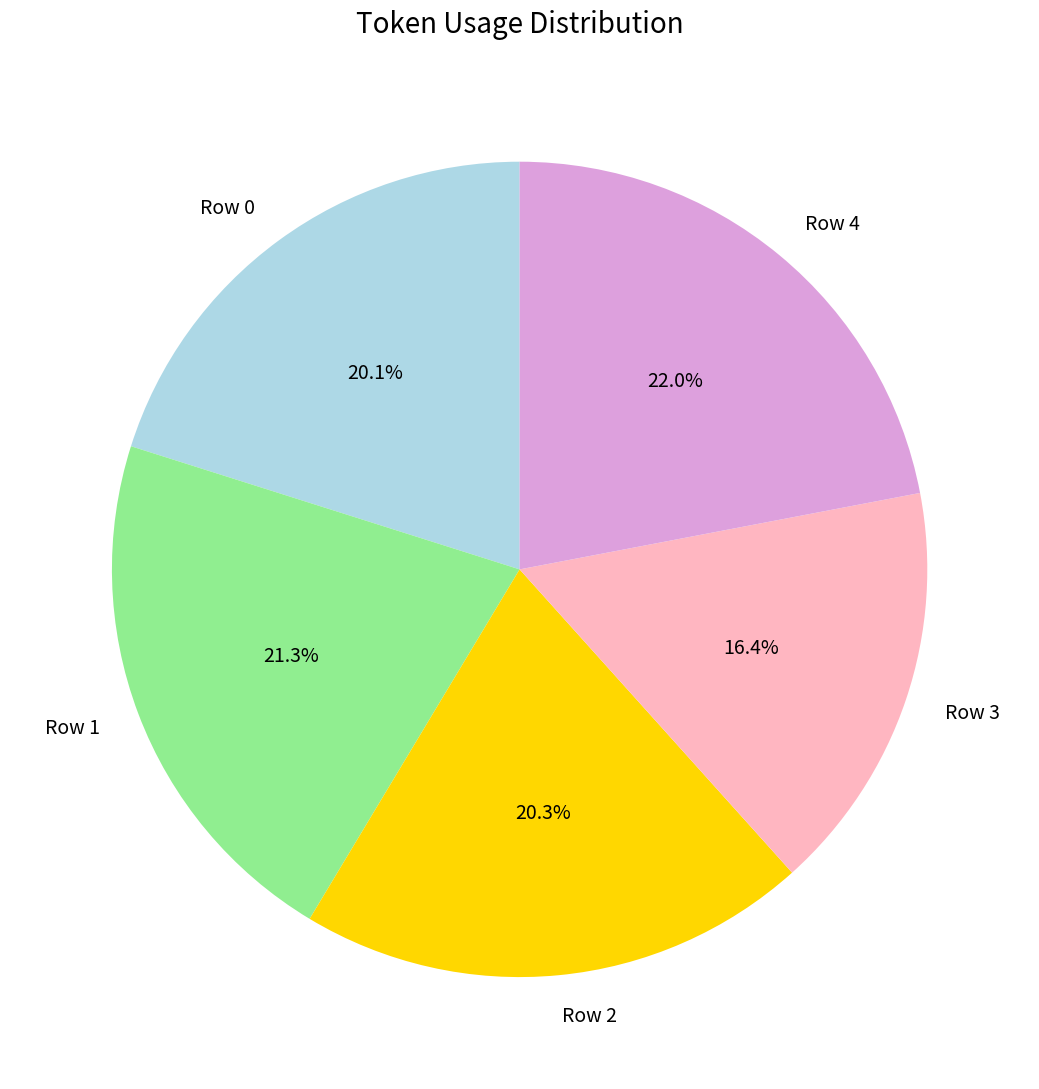

Count the number of slices in the pie.

5